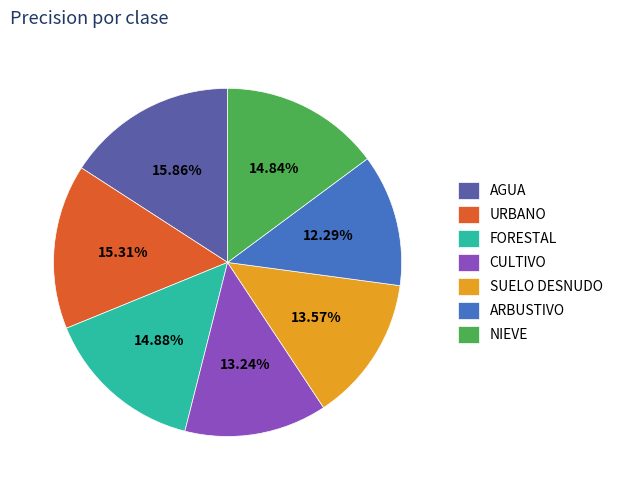

Which category has the smallest portion of the pie?

ARBUSTIVO